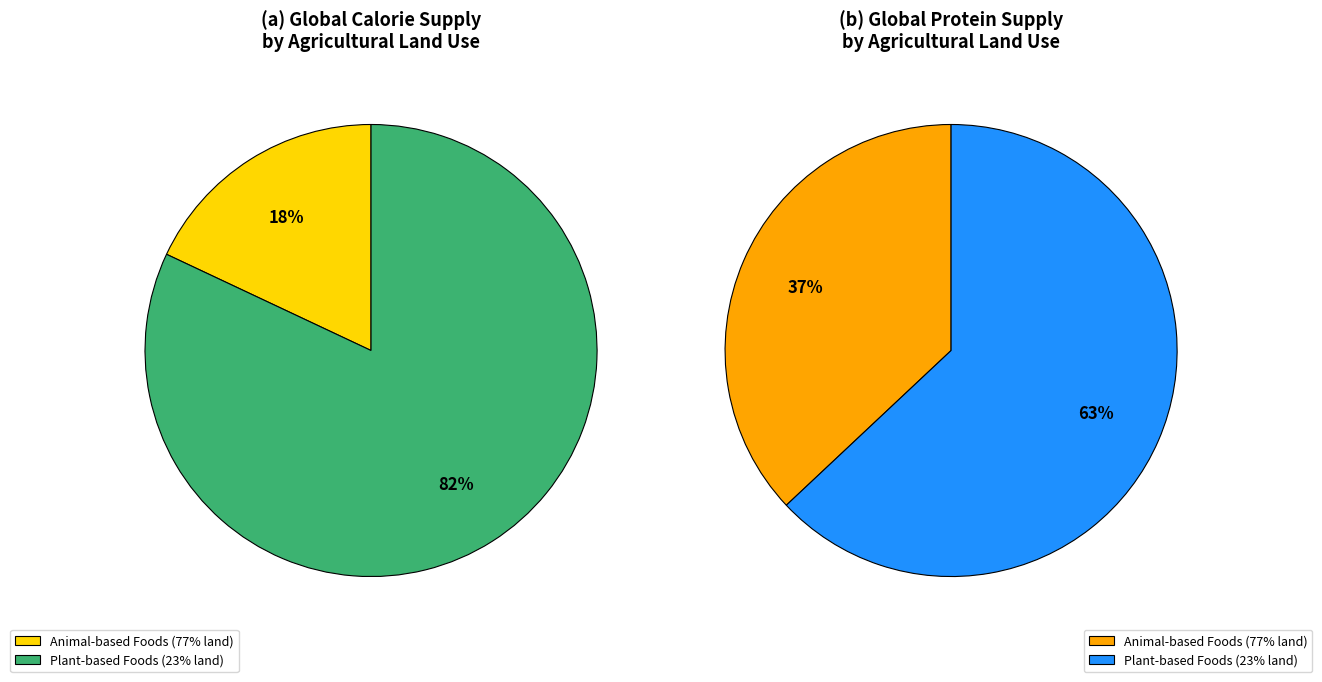

How many slices are in this pie chart?

2